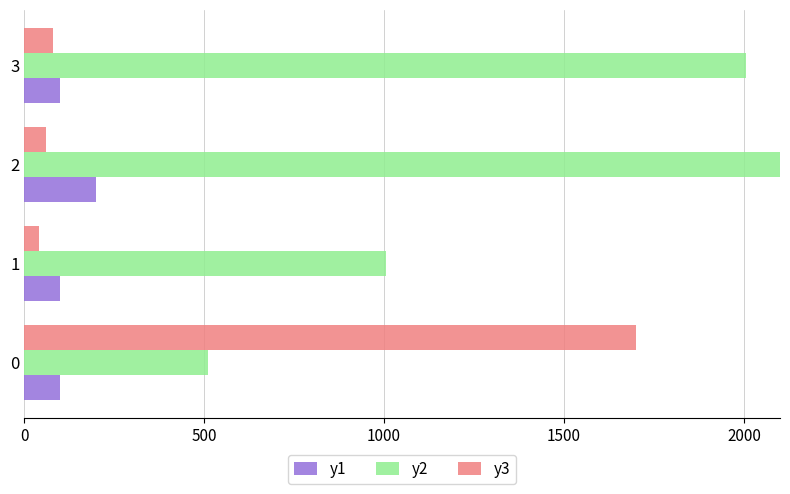

Which series has the largest total across all categories?

y2